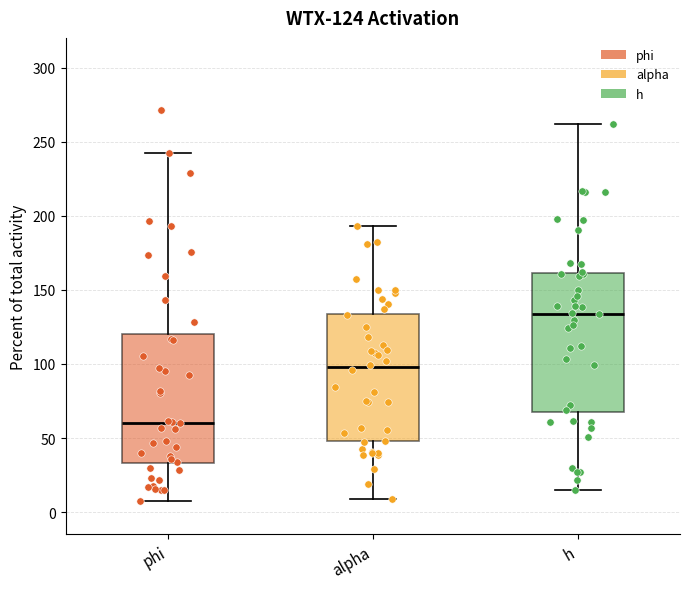

Comparing the boxes themselves (not the whiskers), which one is the tallest?

h